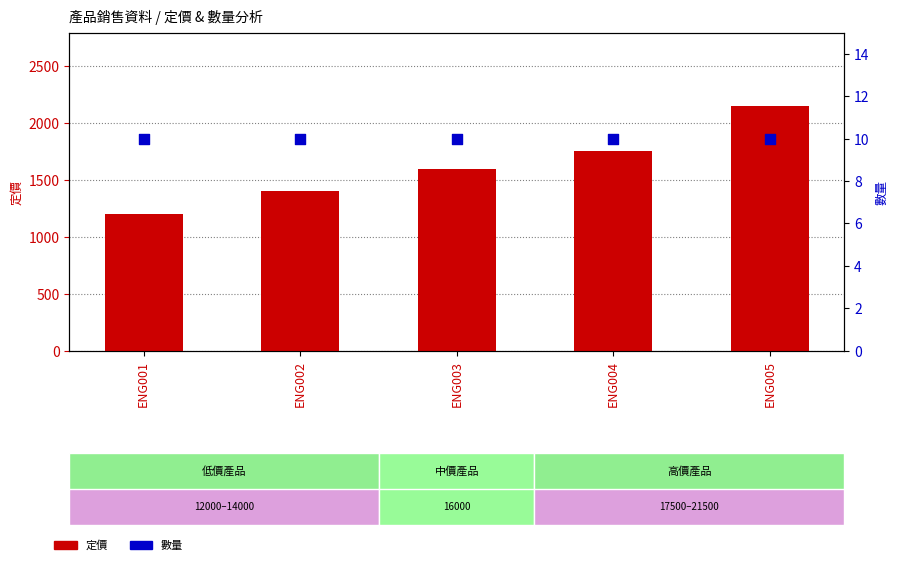

At how many categories does at least one series exceed 865?

5